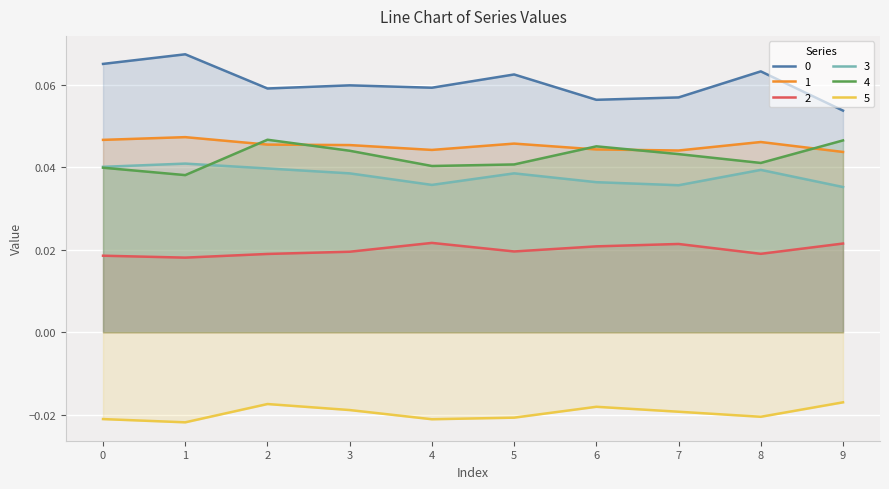

Reading left to right, extract all data points from this chart.

0: 0.1	0.1	0.1	0.1	0.1	0.1	0.1	0.1	0.1	0.1
1: 0.0	0.0	0.0	0.0	0.0	0.0	0.0	0.0	0.0	0.0
2: 0.0	0.0	0.0	0.0	0.0	0.0	0.0	0.0	0.0	0.0
3: 0.0	0.0	0.0	0.0	0.0	0.0	0.0	0.0	0.0	0.0
4: 0.0	0.0	0.0	0.0	0.0	0.0	0.0	0.0	0.0	0.0
5: -0.0	-0.0	-0.0	-0.0	-0.0	-0.0	-0.0	-0.0	-0.0	-0.0